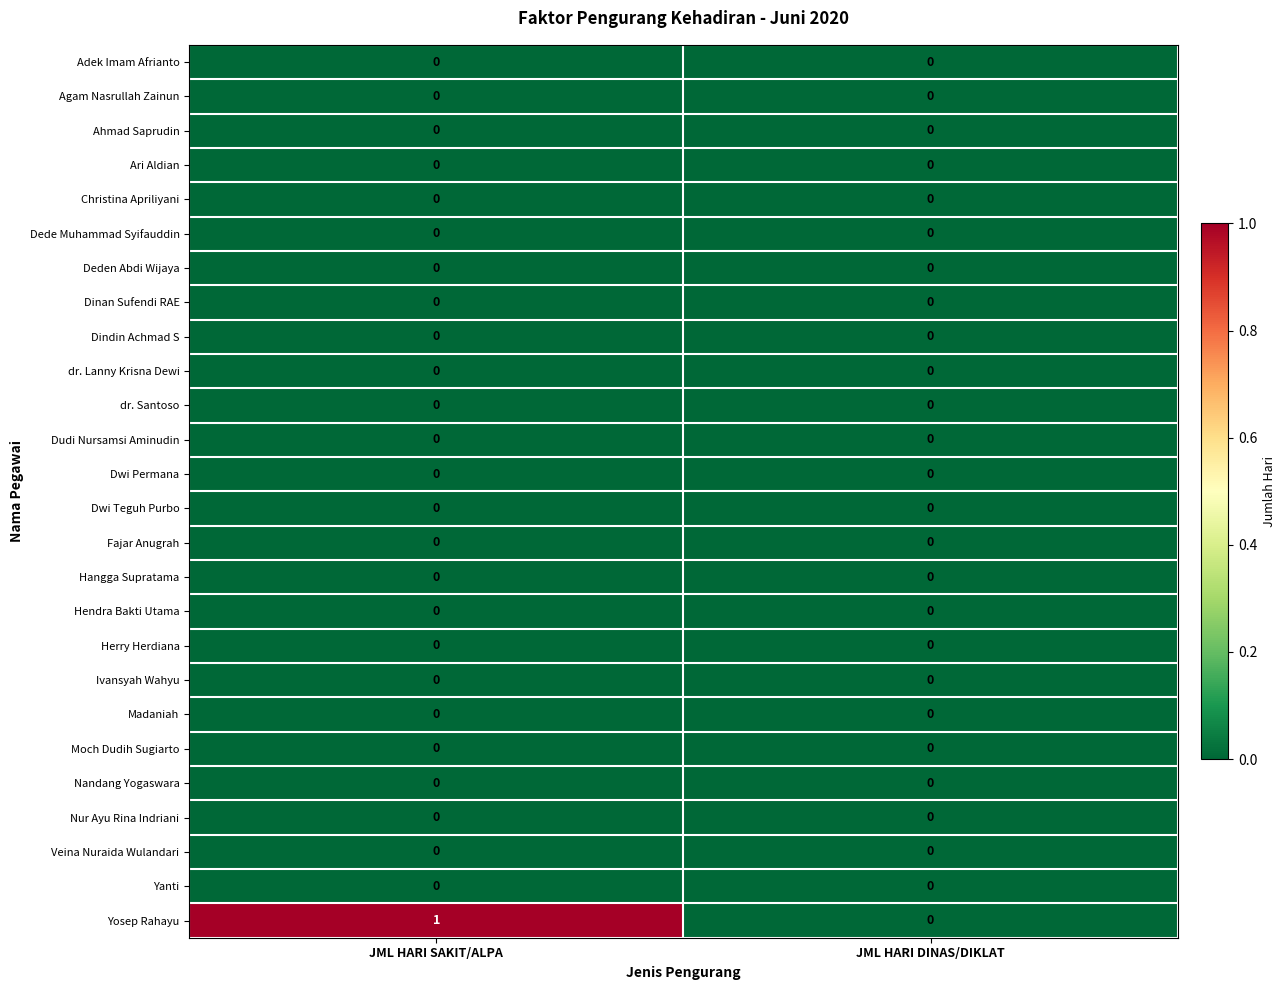

True or false: Dwi Permana has a value of 0 at JML HARI DINAS/DIKLAT.

True